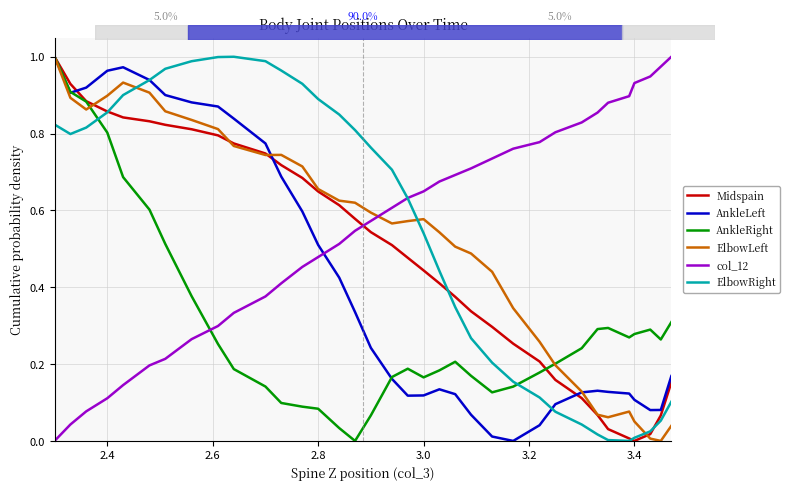

After their last crossing, which series has the higher values: AnkleLeft or AnkleRight?

AnkleRight